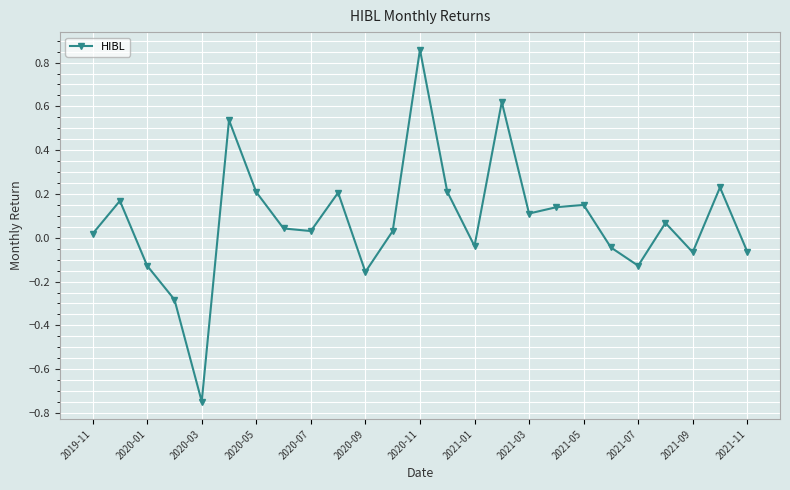

What is the difference between the maximum and second lowest values?

1.1